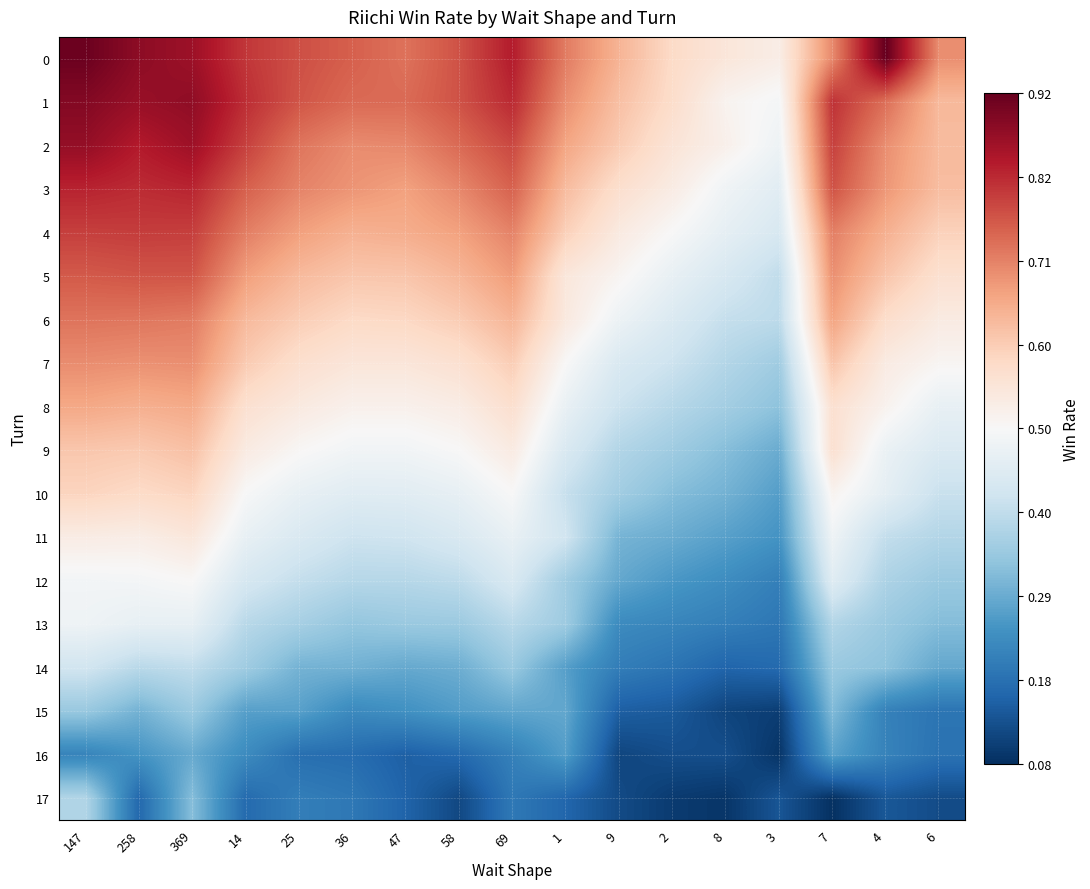

Reading right to left, transcribe all the data shown in this chart.

0: 6=0.7	4=0.9	7=0.7	3=0.5	8=0.6	2=0.6	9=0.6	1=0.7	69=0.8	58=0.8	47=0.7	36=0.8	25=0.8	14=0.8	369=0.9	258=0.9	147=0.9
1: 6=0.6	4=0.7	7=0.8	3=0.5	8=0.5	2=0.6	9=0.6	1=0.7	69=0.8	58=0.8	47=0.7	36=0.7	25=0.8	14=0.8	369=0.9	258=0.9	147=0.9
2: 6=0.6	4=0.7	7=0.8	3=0.5	8=0.5	2=0.6	9=0.6	1=0.7	69=0.8	58=0.7	47=0.7	36=0.7	25=0.7	14=0.8	369=0.9	258=0.8	147=0.9
3: 6=0.6	4=0.7	7=0.8	3=0.5	8=0.5	2=0.5	9=0.6	1=0.6	69=0.7	58=0.7	47=0.7	36=0.7	25=0.7	14=0.8	369=0.8	258=0.8	147=0.8
4: 6=0.6	4=0.7	7=0.7	3=0.4	8=0.5	2=0.5	9=0.5	1=0.6	69=0.7	58=0.7	47=0.7	36=0.6	25=0.7	14=0.7	369=0.8	258=0.8	147=0.8
5: 6=0.6	4=0.6	7=0.7	3=0.4	8=0.4	2=0.5	9=0.5	1=0.5	69=0.7	58=0.6	47=0.6	36=0.6	25=0.6	14=0.7	369=0.8	258=0.8	147=0.8
6: 6=0.5	4=0.6	7=0.7	3=0.4	8=0.4	2=0.4	9=0.5	1=0.5	69=0.6	58=0.6	47=0.6	36=0.6	25=0.6	14=0.6	369=0.7	258=0.7	147=0.7
7: 6=0.5	4=0.5	7=0.6	3=0.4	8=0.4	2=0.4	9=0.4	1=0.5	69=0.6	58=0.6	47=0.6	36=0.6	25=0.6	14=0.6	369=0.7	258=0.7	147=0.7
8: 6=0.5	4=0.5	7=0.6	3=0.3	8=0.4	2=0.4	9=0.4	1=0.5	69=0.6	58=0.5	47=0.5	36=0.5	25=0.5	14=0.6	369=0.7	258=0.7	147=0.7
9: 6=0.4	4=0.5	7=0.6	3=0.3	8=0.3	2=0.4	9=0.4	1=0.4	69=0.5	58=0.5	47=0.5	36=0.5	25=0.5	14=0.5	369=0.6	258=0.6	147=0.6
10: 6=0.4	4=0.5	7=0.5	3=0.3	8=0.3	2=0.3	9=0.4	1=0.4	69=0.5	58=0.5	47=0.5	36=0.5	25=0.5	14=0.5	369=0.6	258=0.6	147=0.6
11: 6=0.4	4=0.4	7=0.5	3=0.2	8=0.3	2=0.3	9=0.3	1=0.4	69=0.5	58=0.4	47=0.4	36=0.4	25=0.4	14=0.5	369=0.5	258=0.5	147=0.5
12: 6=0.3	4=0.4	7=0.4	3=0.2	8=0.2	2=0.3	9=0.3	1=0.4	69=0.4	58=0.4	47=0.4	36=0.4	25=0.4	14=0.4	369=0.5	258=0.5	147=0.5
13: 6=0.3	4=0.3	7=0.4	3=0.2	8=0.2	2=0.2	9=0.2	1=0.3	69=0.4	58=0.3	47=0.3	36=0.3	25=0.4	14=0.4	369=0.5	258=0.5	147=0.5
14: 6=0.3	4=0.3	7=0.3	3=0.2	8=0.2	2=0.2	9=0.2	1=0.3	69=0.3	58=0.3	47=0.3	36=0.3	25=0.3	14=0.4	369=0.4	258=0.4	147=0.4
15: 6=0.2	4=0.2	7=0.3	3=0.1	8=0.1	2=0.1	9=0.2	1=0.3	69=0.3	58=0.3	47=0.2	36=0.2	25=0.3	14=0.3	369=0.3	258=0.3	147=0.3
16: 6=0.2	4=0.2	7=0.3	3=0.1	8=0.1	2=0.1	9=0.1	1=0.3	69=0.2	58=0.2	47=0.2	36=0.2	25=0.2	14=0.2	369=0.3	258=0.2	147=0.2
17: 6=0.1	4=0.1	7=0.1	3=0.1	8=0.1	2=0.1	9=0.1	1=0.2	69=0.2	58=0.1	47=0.2	36=0.2	25=0.2	14=0.2	369=0.3	258=0.2	147=0.4